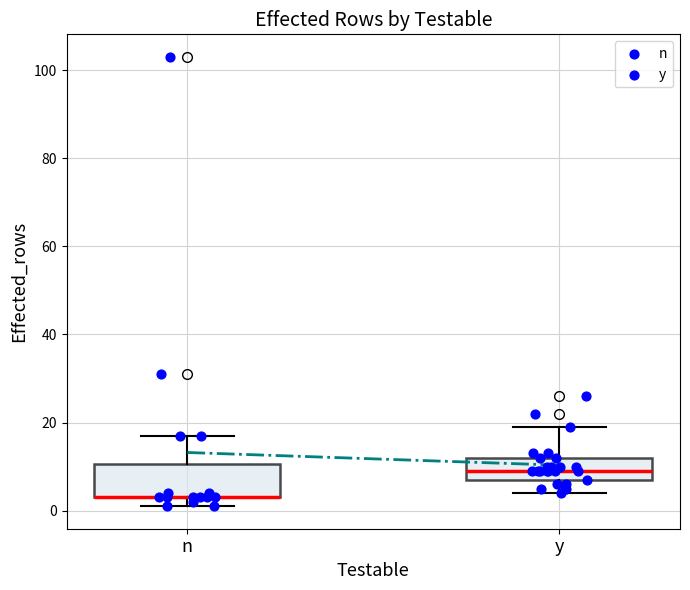

Where does the upper whisker of the box for n end on the y-axis? The values are not printed on the chart, so give them approximately, as read against the axis.

18